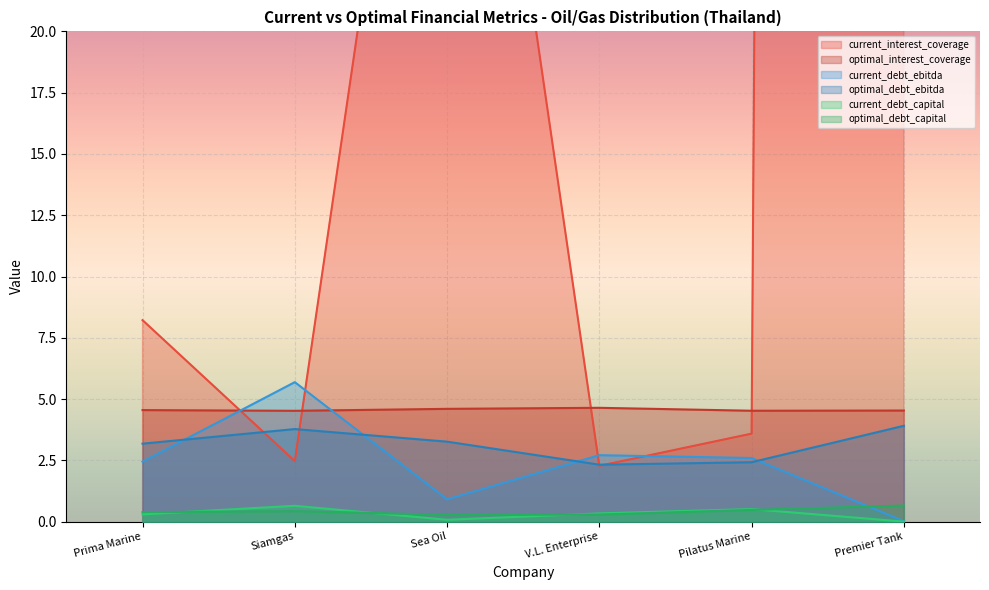

How many intersections are there between current_interest_coverage and current_debt_ebitda?

4